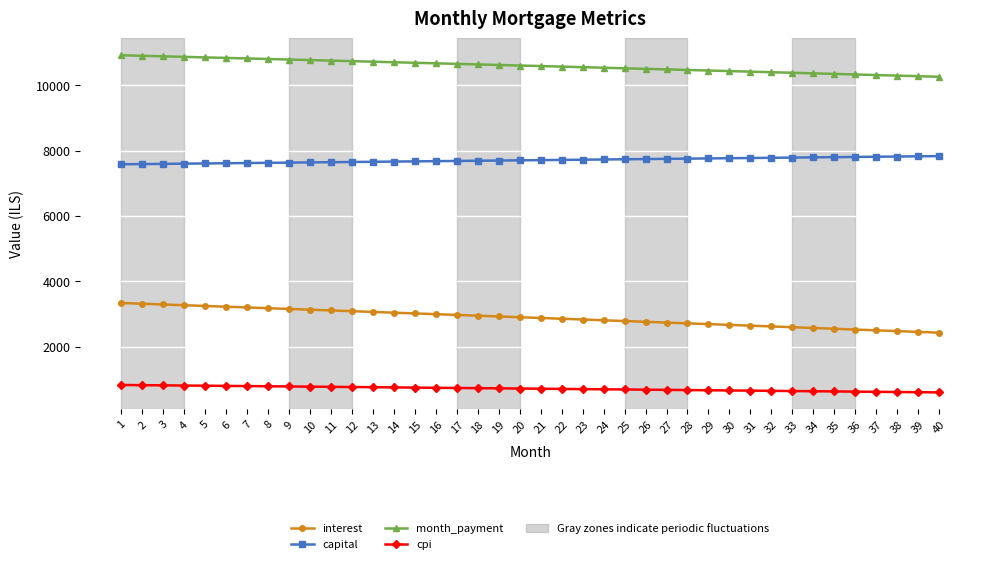

At how many categories does at least one series exceed 8880?

40